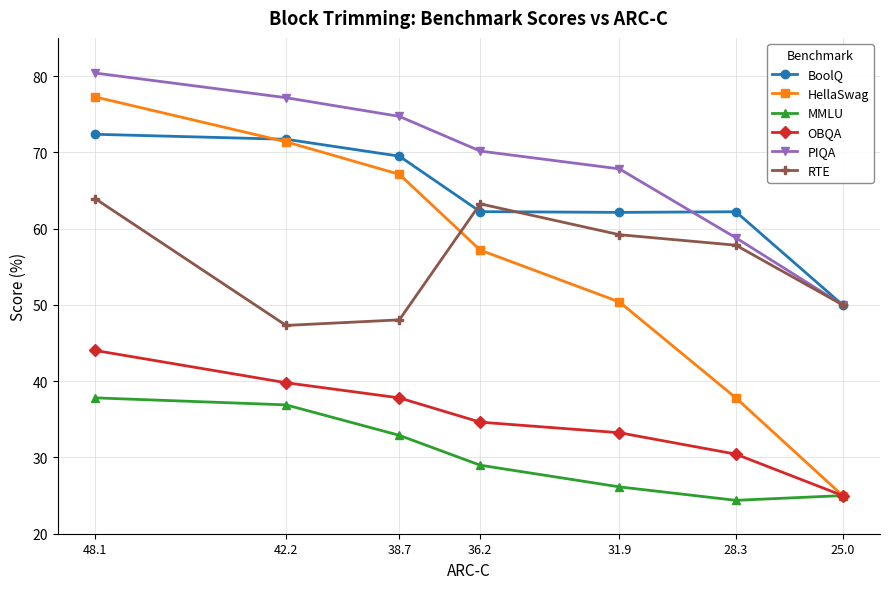

At which label does OBQA reach its minimum?

25.0